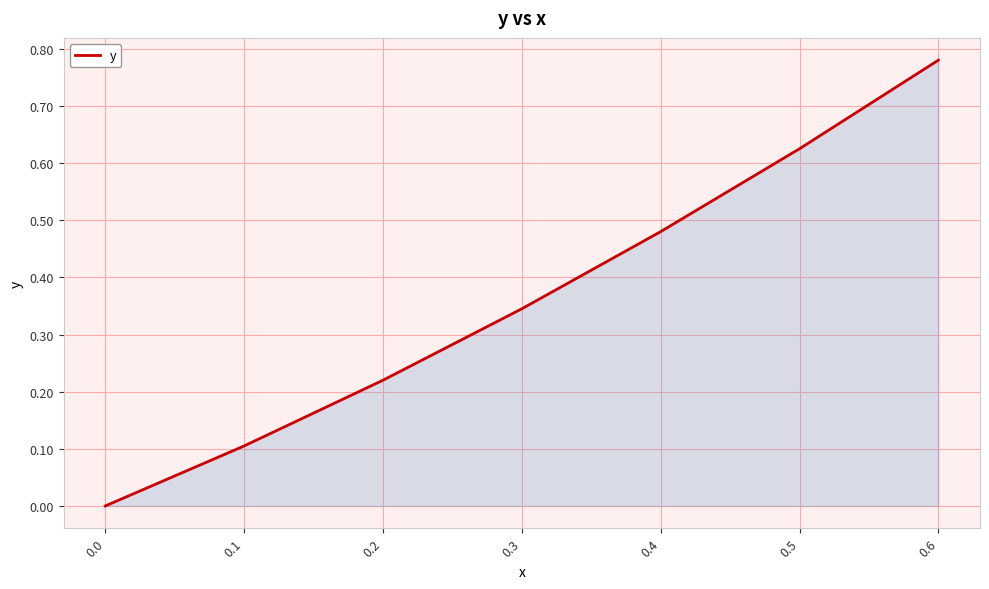

Rank the categories by value from highest to lowest.

0.6, 0.5, 0.4, 0.3, 0.2, 0.1, 0.0